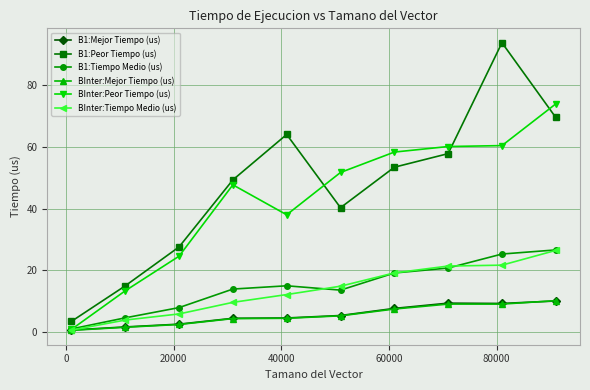

What is the highest value of the BInter:Tiempo Medio (us) series?

26.5